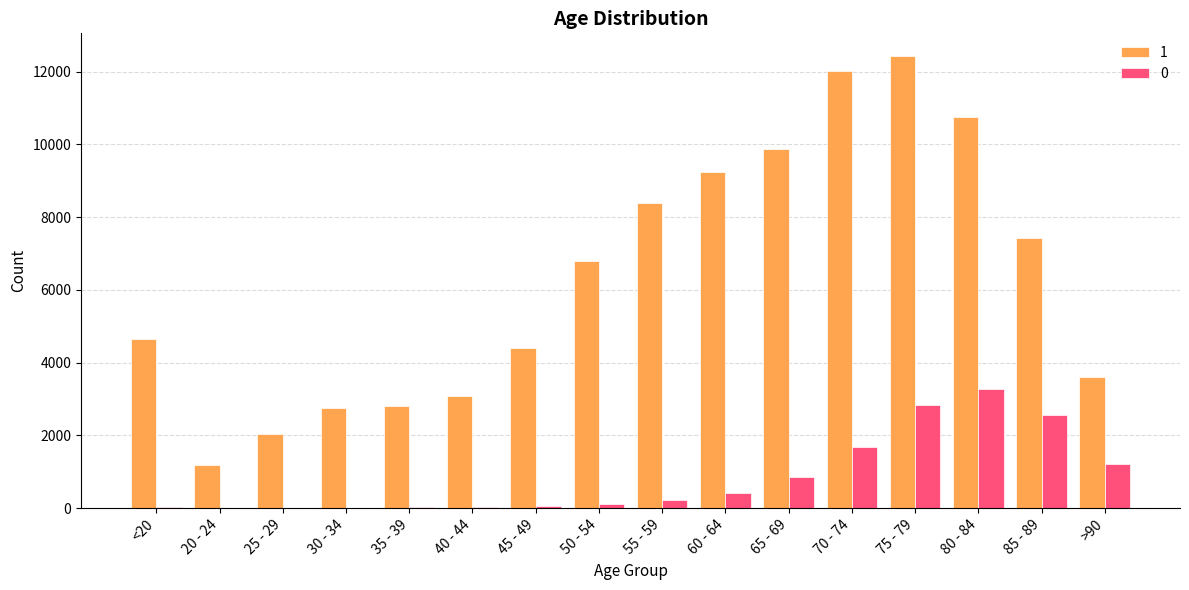

Is it true that 1 equals 2814 at 35 - 39?

True